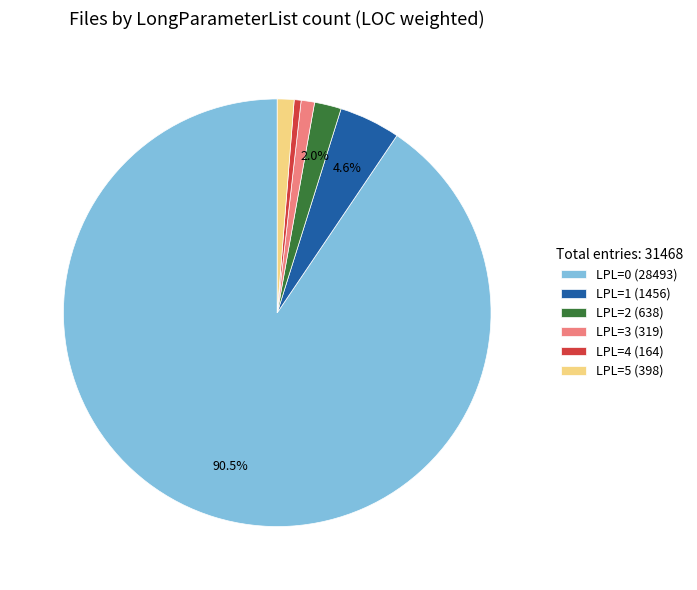

To the nearest percent, what is the difference between the largest and smallest slice percentages?

90%